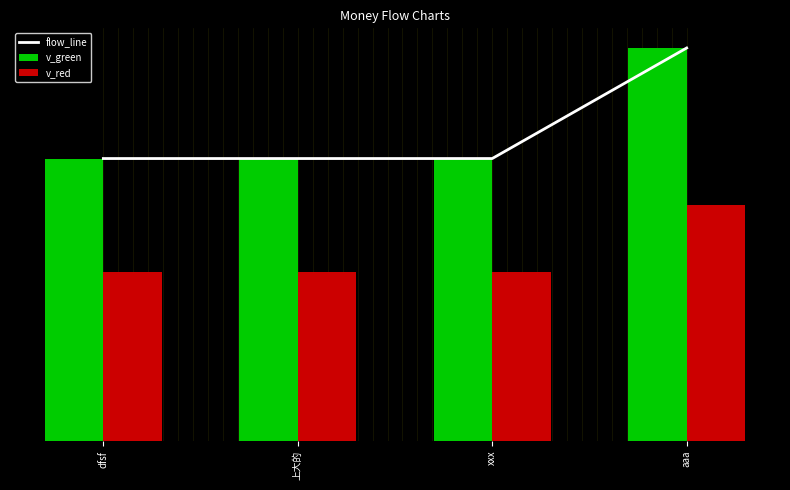

Count the v_green values in the range 23 to 32.

4